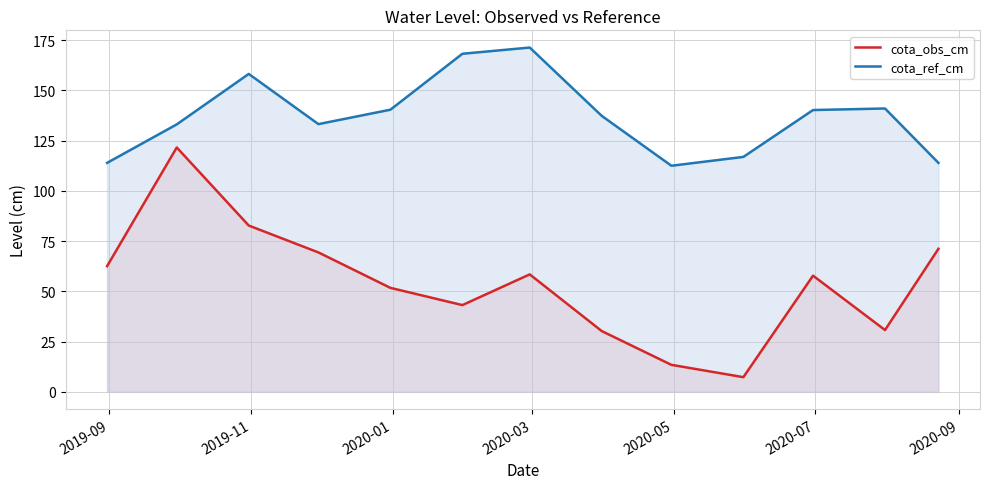

Which series has the largest range (max minus min)?

cota_obs_cm